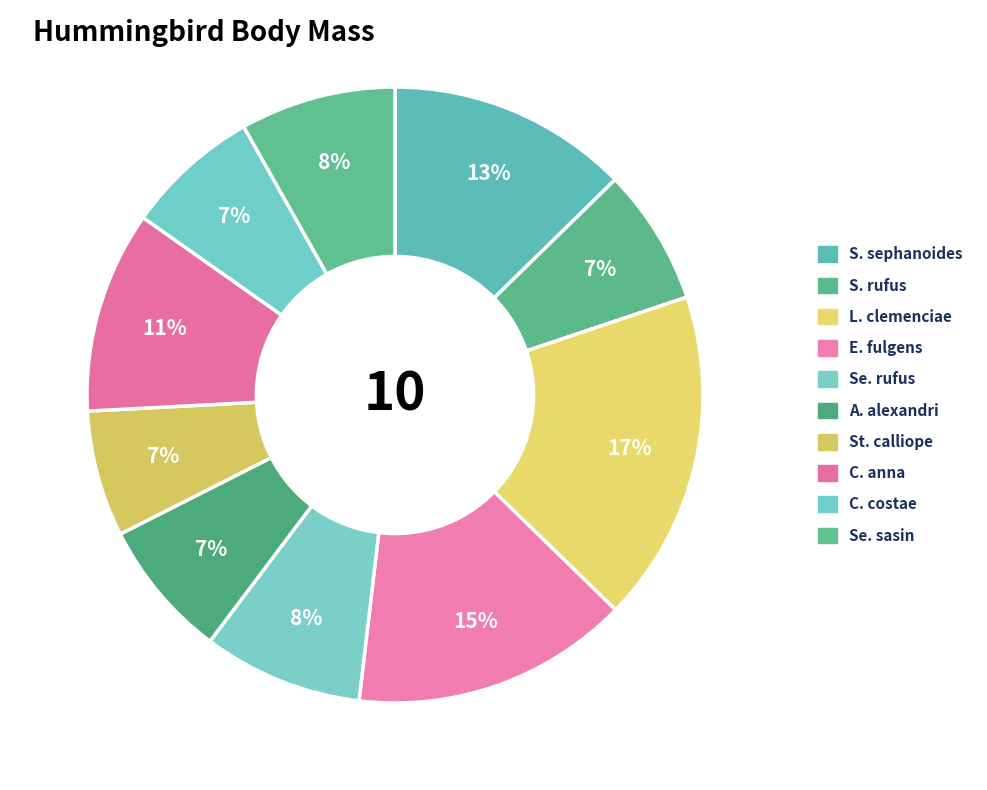

Count the number of slices in the pie.

10